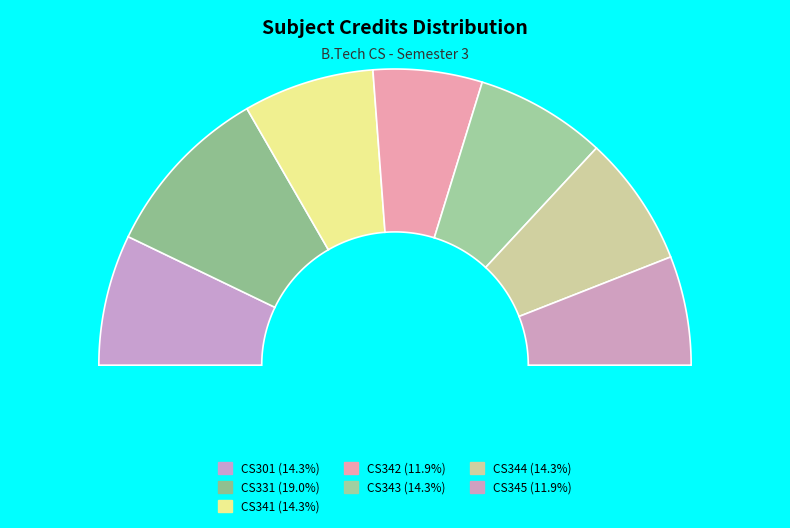

Does CS345 account for over 50% of the chart?

No